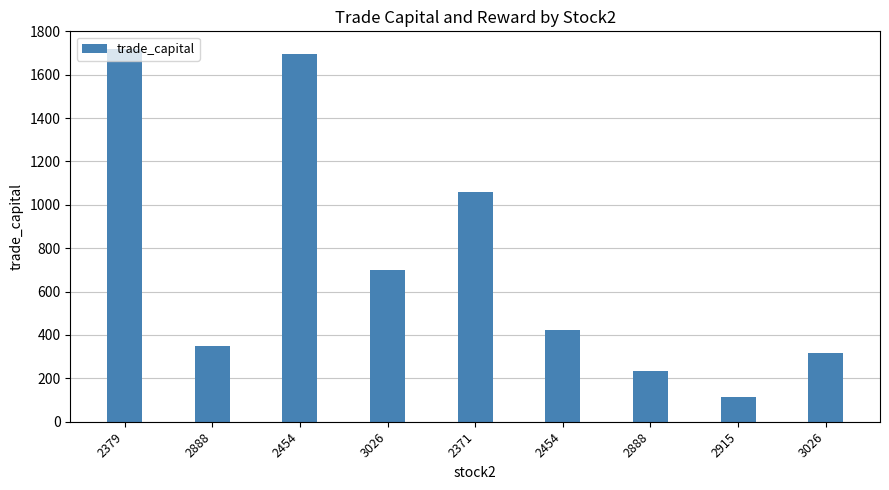

What is the label of the 5th bar from the left?

2371